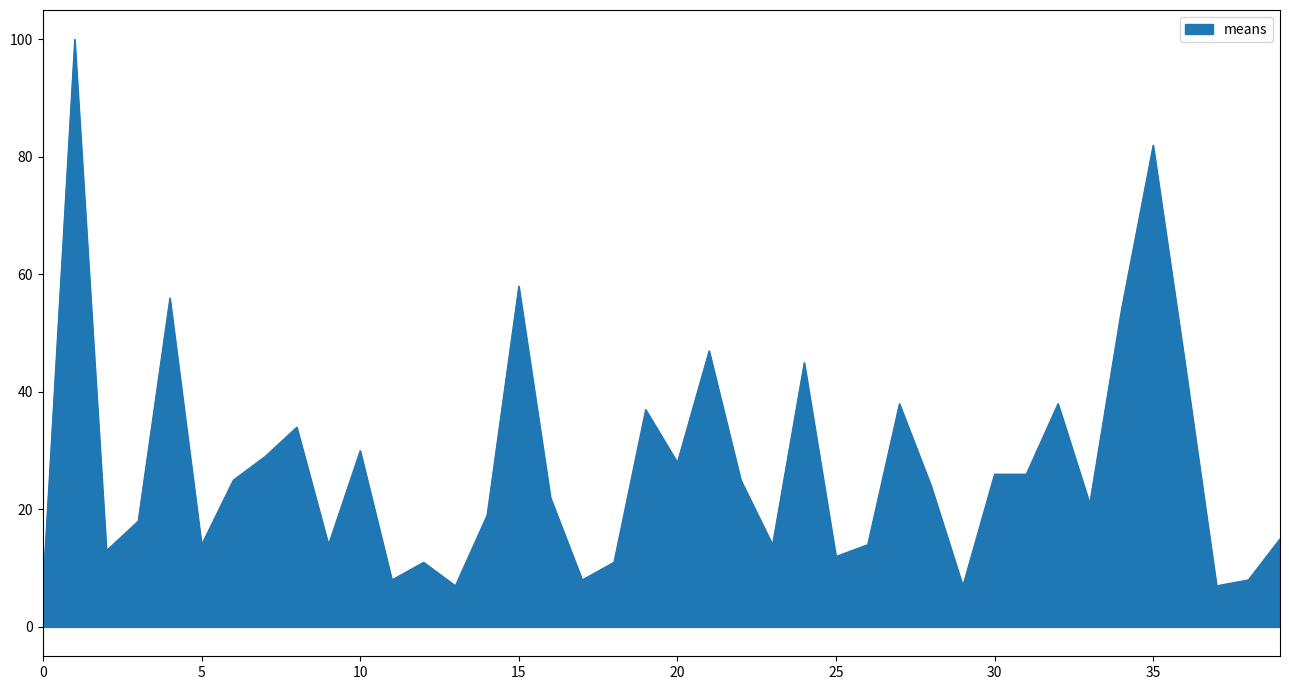

What is the difference between the maximum and minimum values?

93